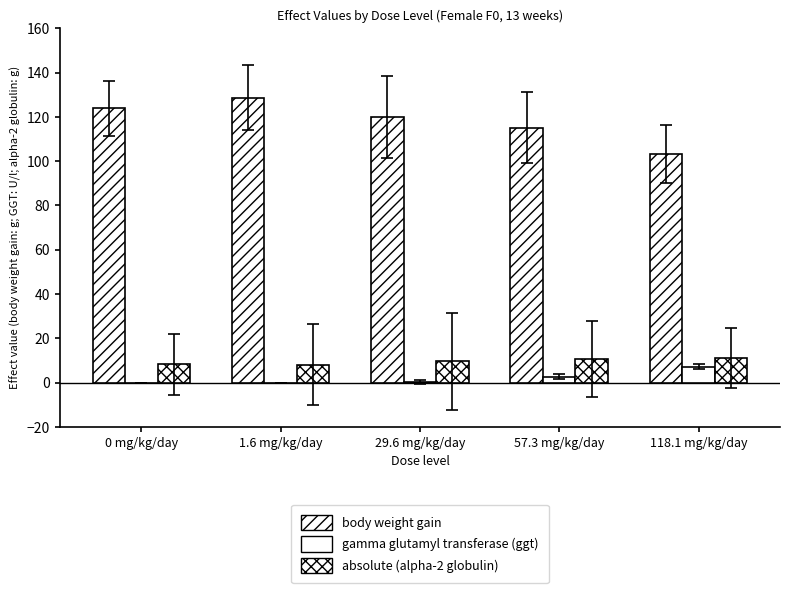

Where does the body weight gain series first go above 120?

0 mg/kg/day